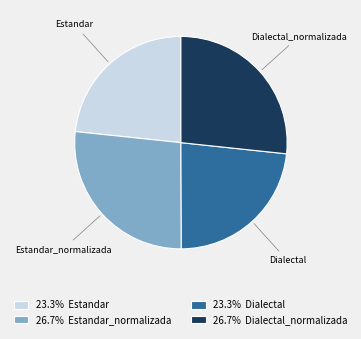

Is the sum of 26.7% Estandar_normalizada and 26.7% Dialectal_normalizada greater than half?

Yes